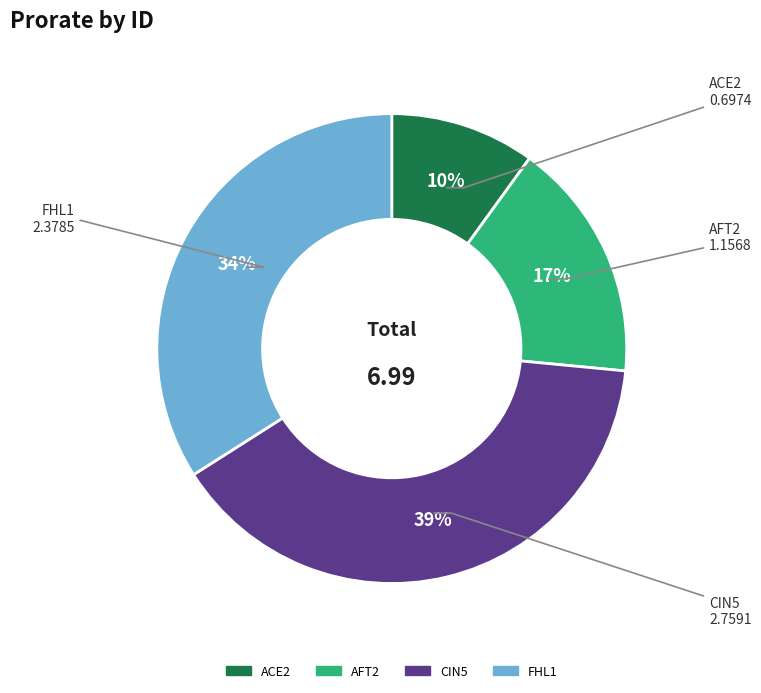

How many slices are in this pie chart?

4